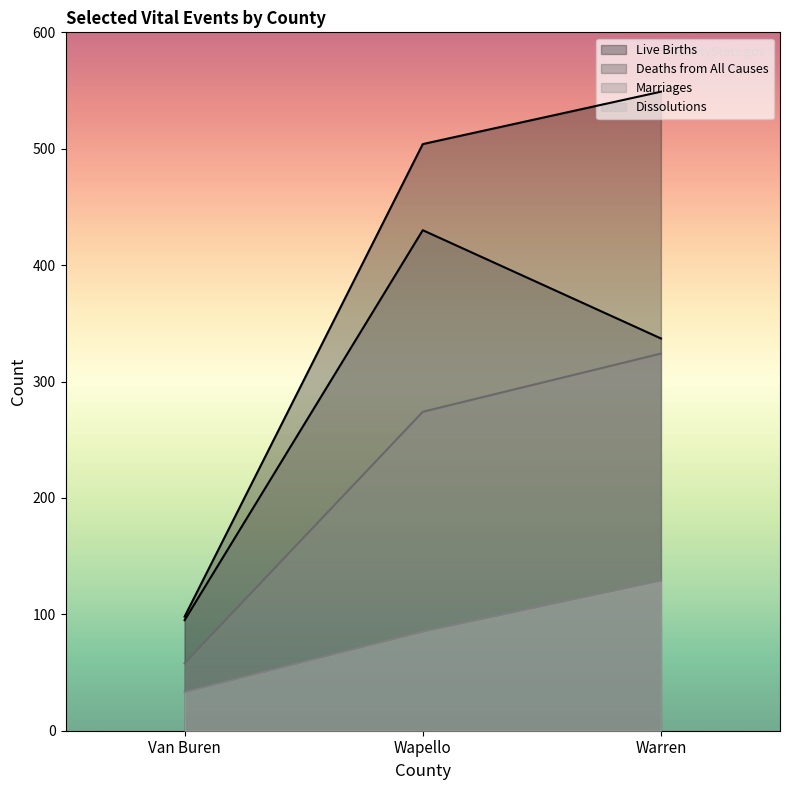

List the series in order of their peak value, lowest first.

Dissolutions, Marriages, Deaths from All Causes, Live Births